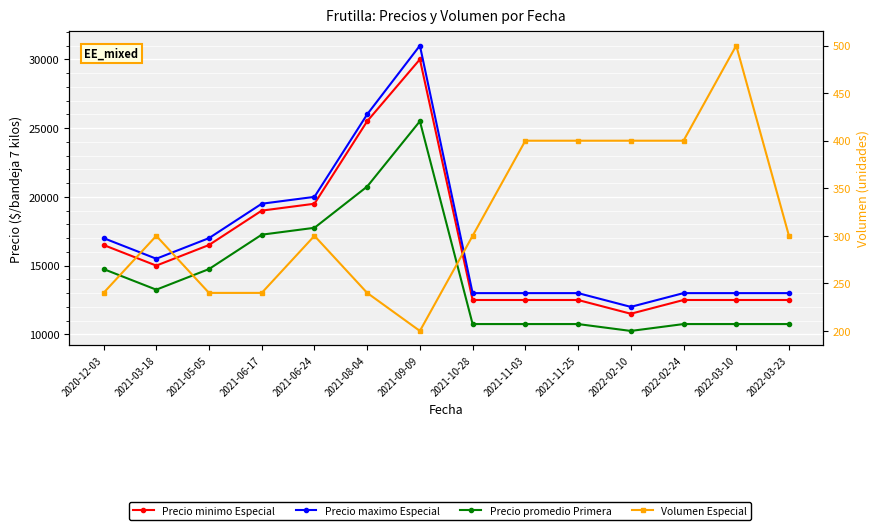

What is the label of the 13th point from the right?

2021-03-18